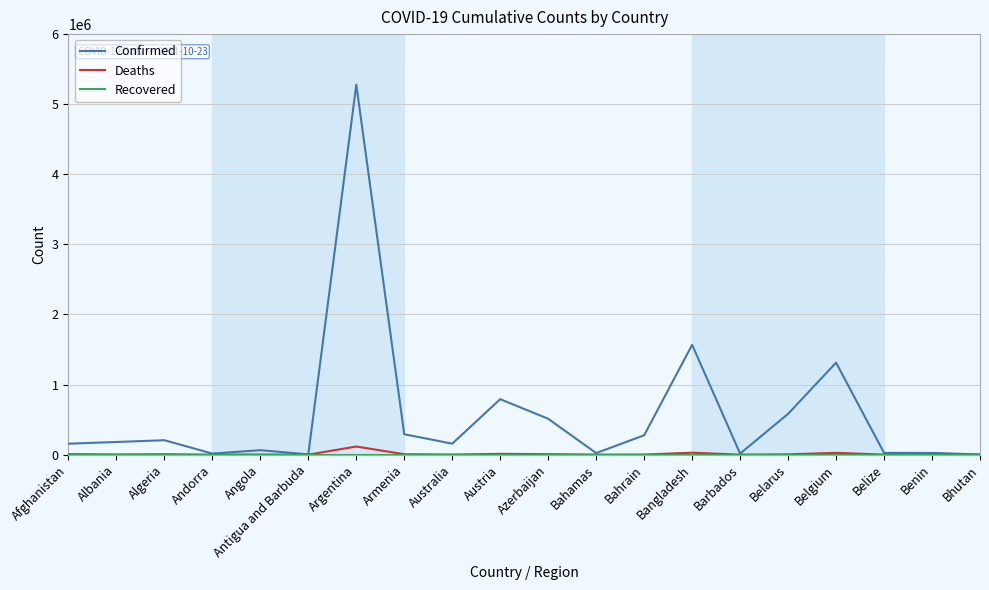

At which label does Deaths first exceed 2863?

Afghanistan